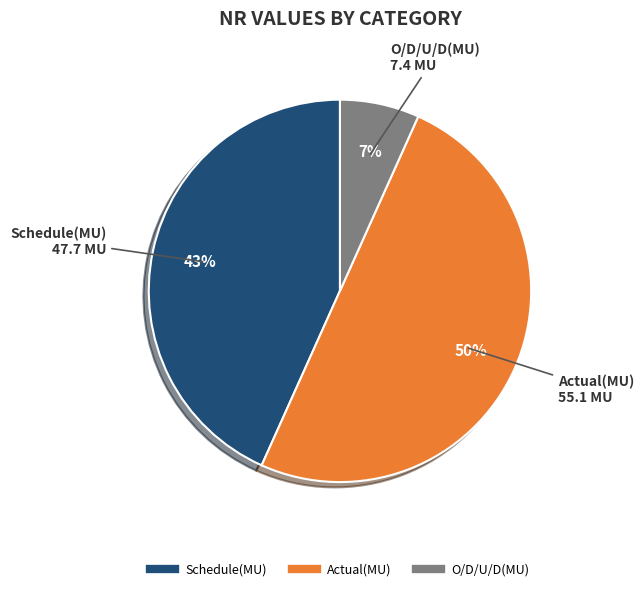

To the nearest percent, what percentage of the pie is O/D/U/D(MU)?

7%